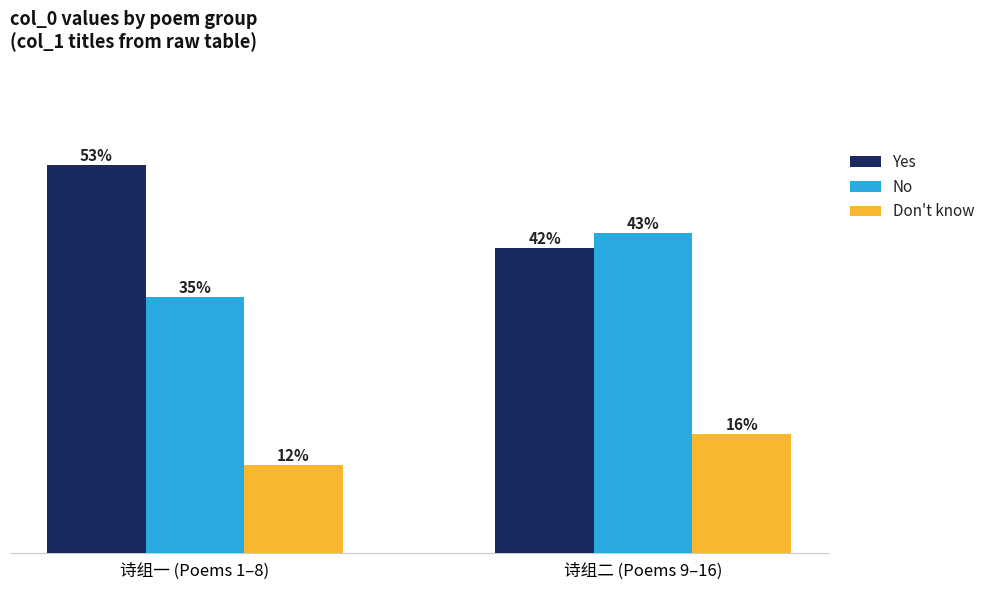

What are all the series names shown in the legend?

Yes, No, Don't know